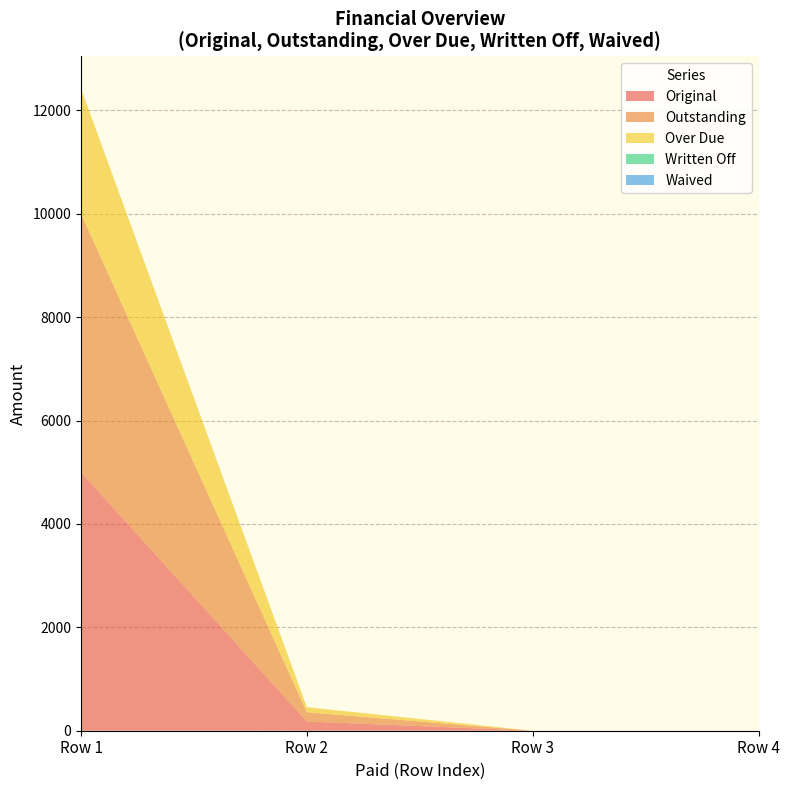

Reading left to right, transcribe all the data shown in this chart.

Original: 5000.0	178.9	0.0	0.0
Outstanding: 5000.0	178.9	0.0	0.0
Over Due: 2420.1	97.0	0.0	0.0
Written Off: 0.0	0.0	0.0	0.0
Waived: 0.0	0.0	0.0	0.0